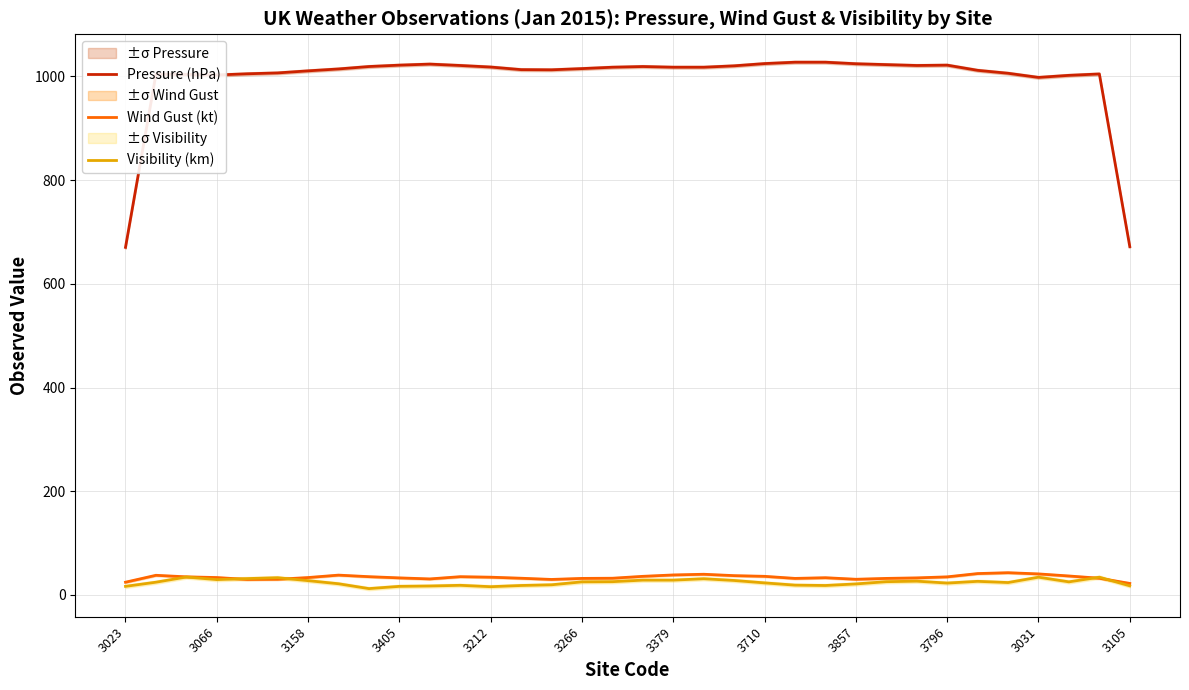

Reading left to right, extract all data points from this chart.

Pressure (hPa): 670.3	1004.3	1003.7	1002.7	1005.0	1006.7	1010.7	1014.3	1019.0	1021.7	1023.7	1021.0	1018.0	1013.0	1012.7	1015.0	1017.7	1019.0	1017.7	1017.7	1020.3	1024.7	1027.3	1027.3	1024.3	1022.7	1021.0	1021.7	1011.7	1006.0	998.0	1002.0	1004.7	671.7
Wind Gust (kt): 24.7	38.0	35.0	33.7	30.0	30.3	33.7	38.3	35.3	33.0	31.0	35.3	34.3	32.3	30.0	32.0	32.3	36.0	38.7	40.0	37.3	36.0	32.0	33.3	30.3	32.0	33.0	35.0	41.3	43.0	40.7	36.7	32.3	22.3
Visibility (km): 16.7	24.7	34.7	29.7	31.7	33.3	27.7	21.7	12.3	16.7	17.3	18.7	16.0	18.3	19.7	25.3	25.7	28.7	28.7	31.3	28.0	23.3	19.0	18.3	21.3	25.7	26.7	23.0	26.3	24.0	34.3	25.3	34.3	17.7